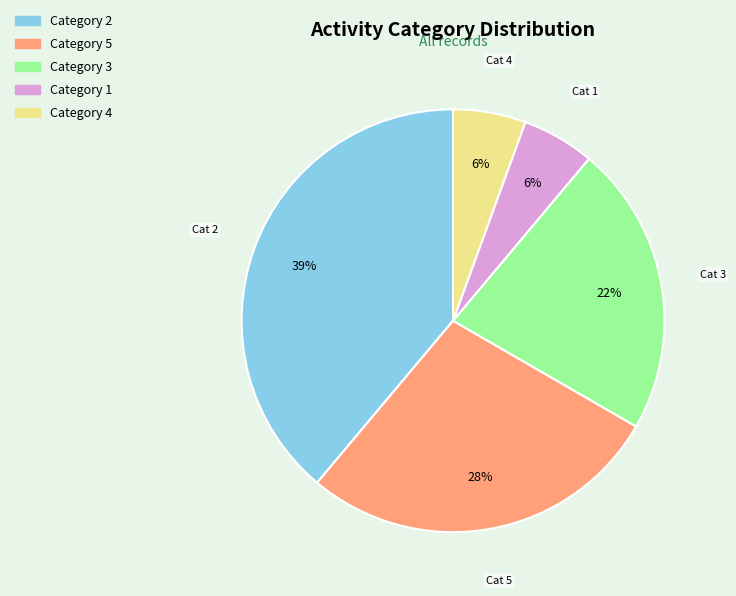

Count the number of slices in the pie.

5